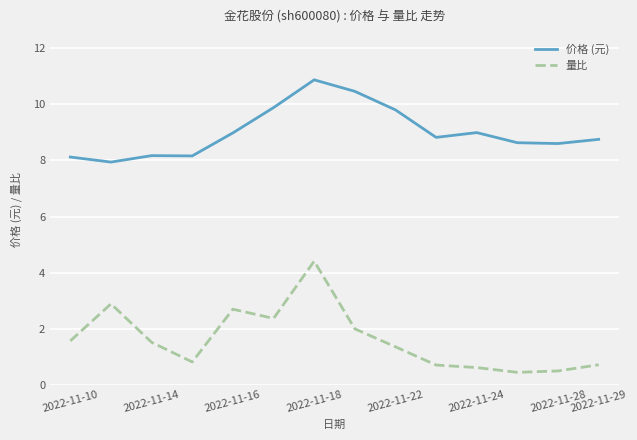

How many lines are shown in the chart?

2